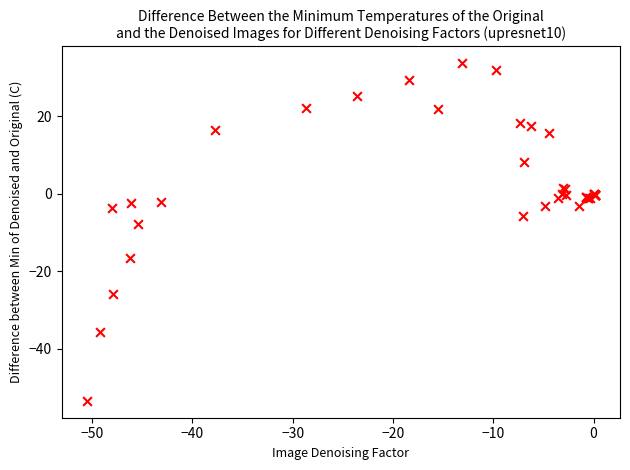

What Y value in the scatter plot is closest to -9?

-7.8